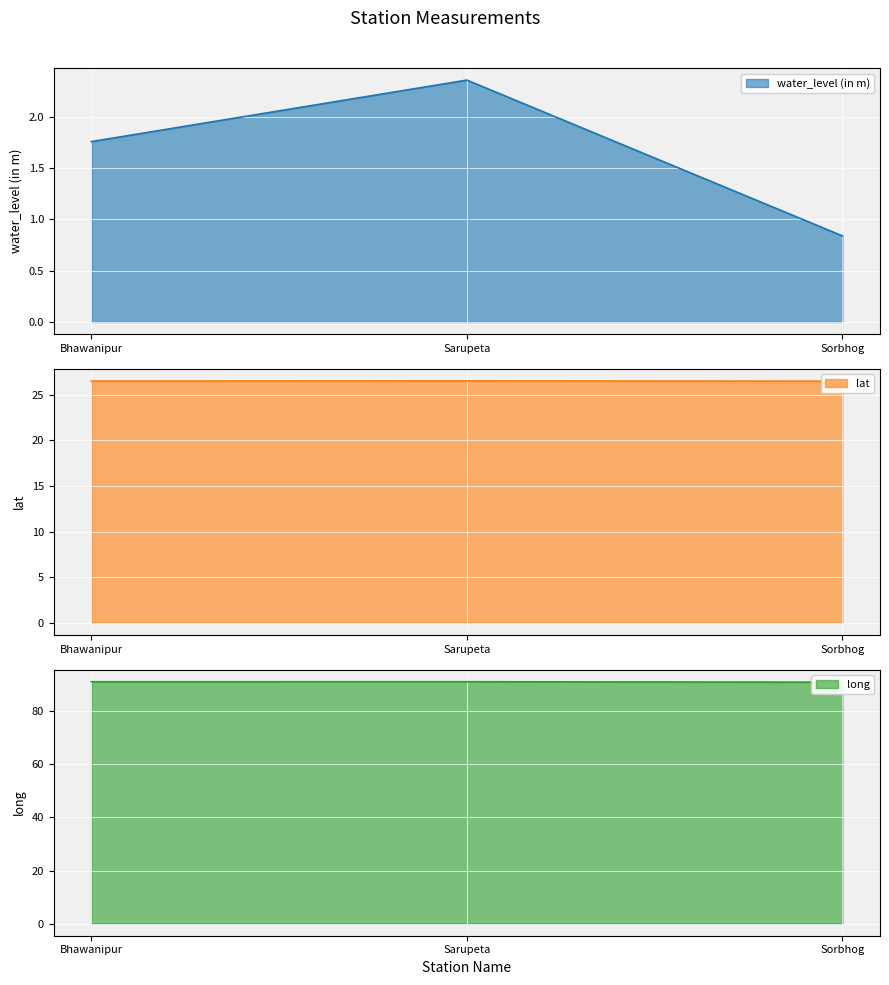

What is the label of the 1st point from the left?

Bhawanipur